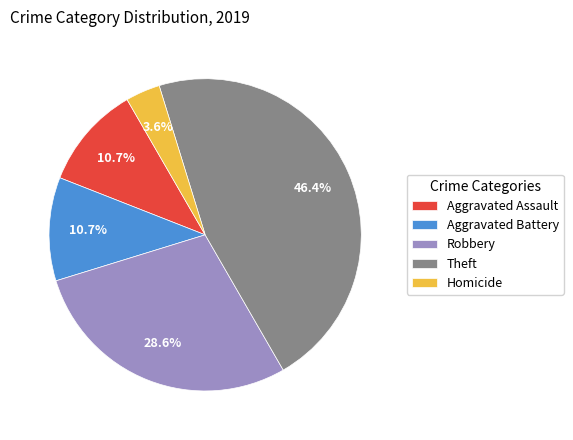

Does any single category account for the majority?

No